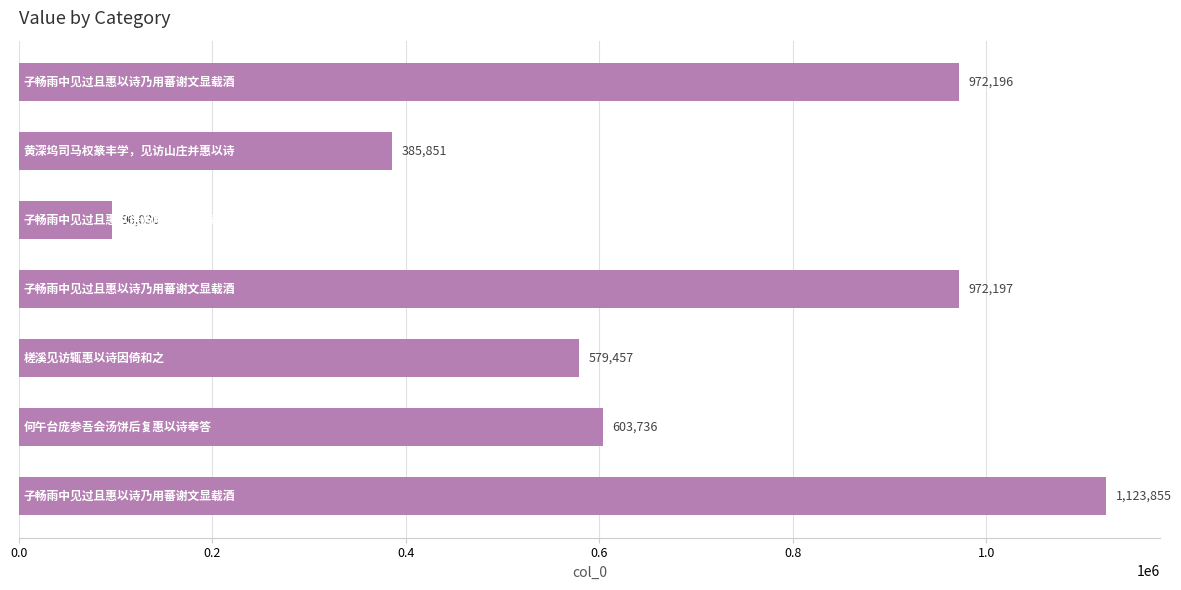

What is the sum of all values?

4733328